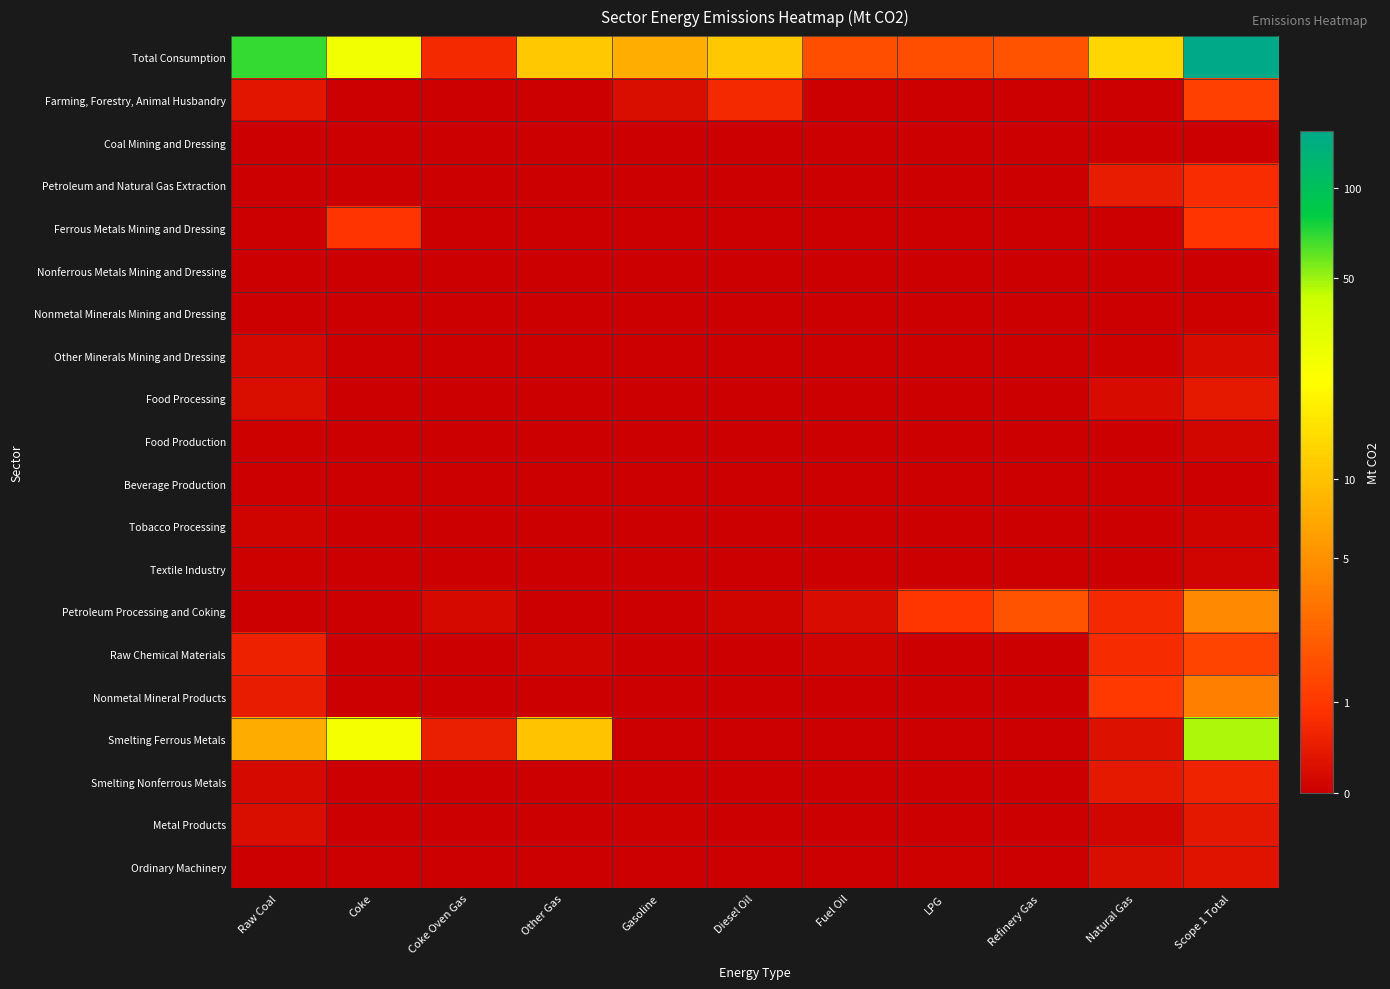

Between Other Gas and Natural Gas, which series saw the biggest shift?

Smelting Ferrous Metals